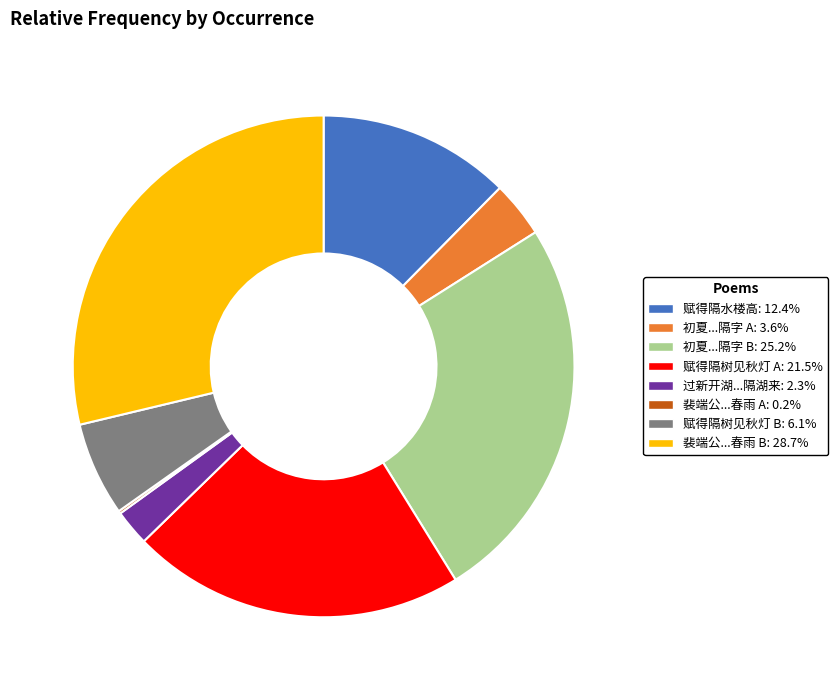

Does any single category account for the majority?

No